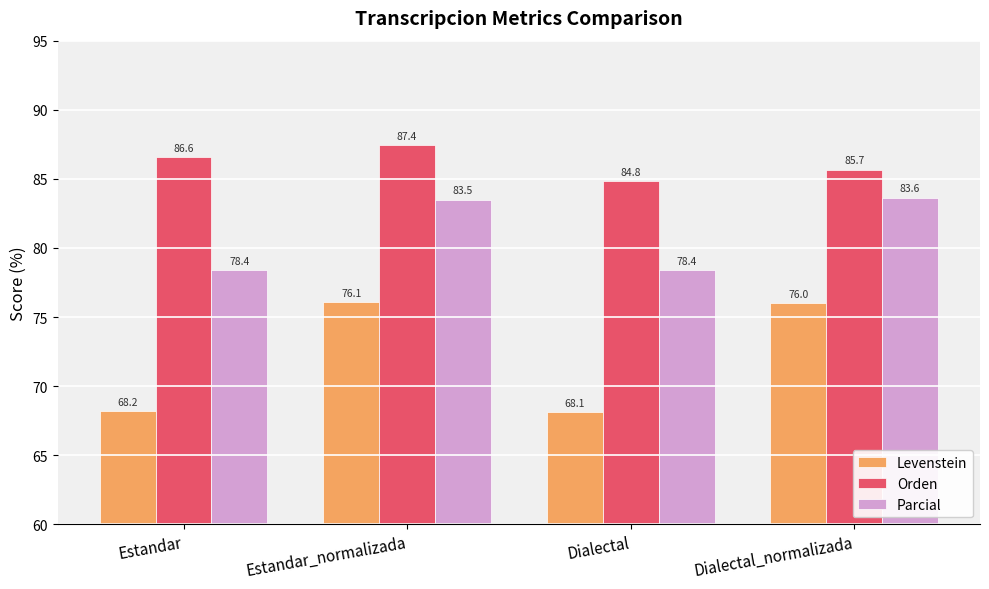

At which category is the sum across all series the highest?

Estandar_normalizada